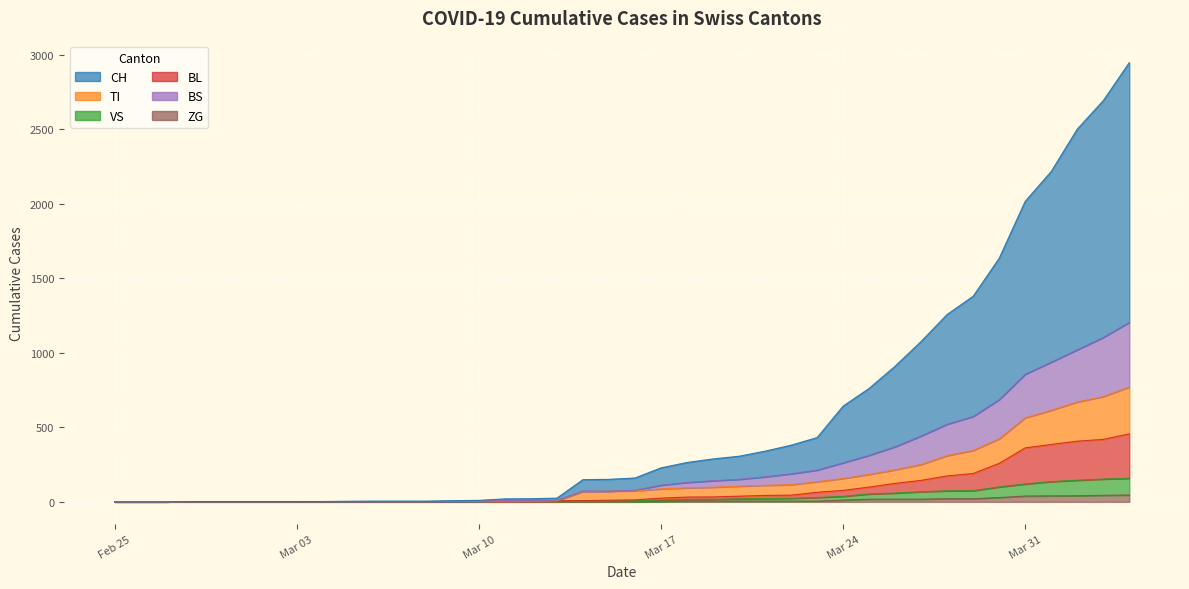

True or false: VS and ZG intersect in this chart.

False